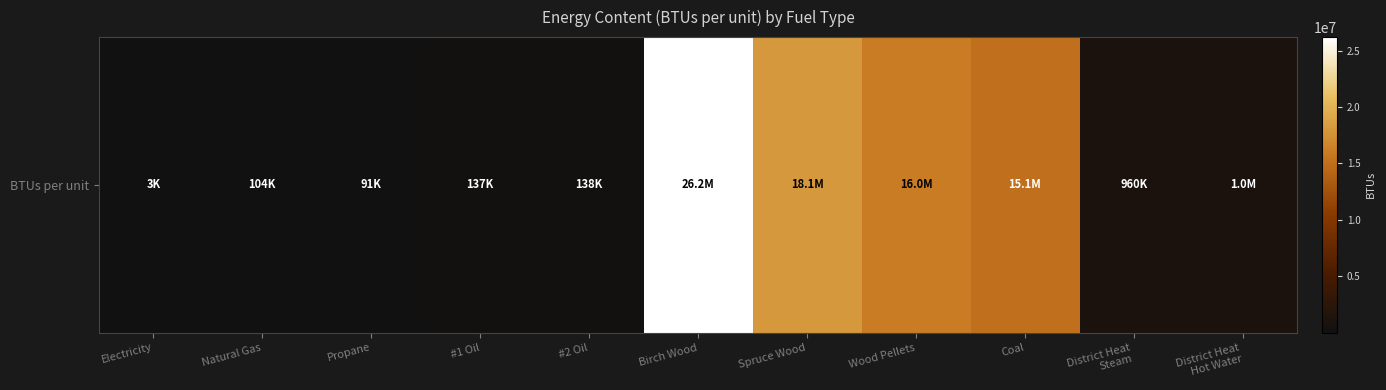

The chart shows a value of 16000000 at Wood Pellets. True or false?

True